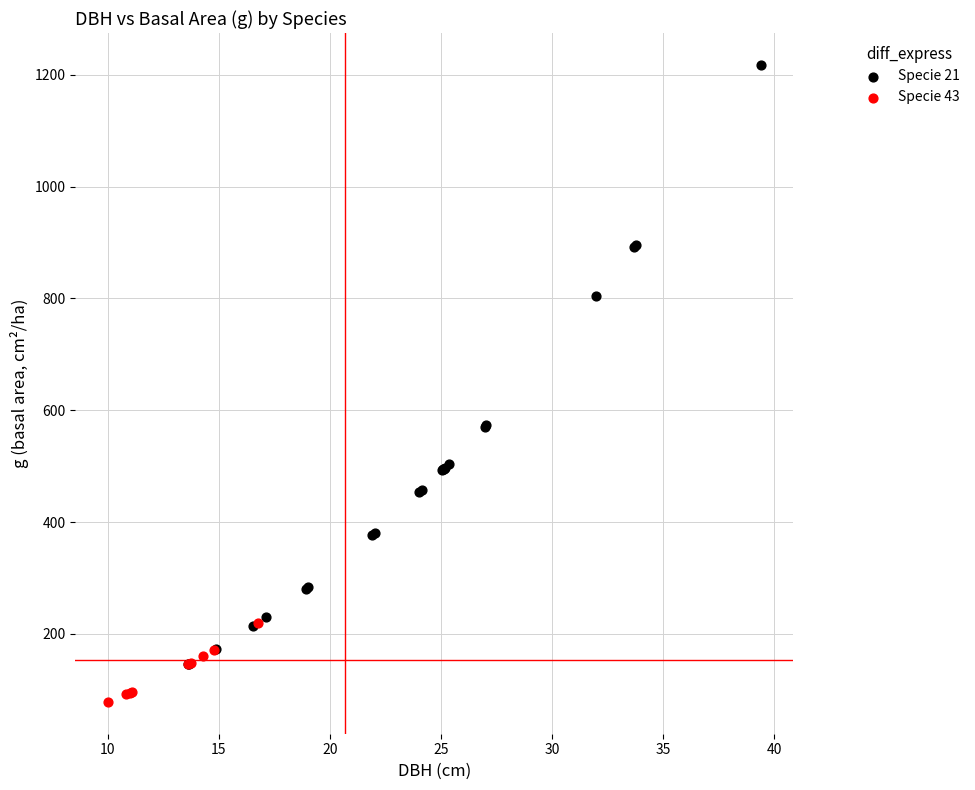

Which series contains the highest Y value?

Specie 21